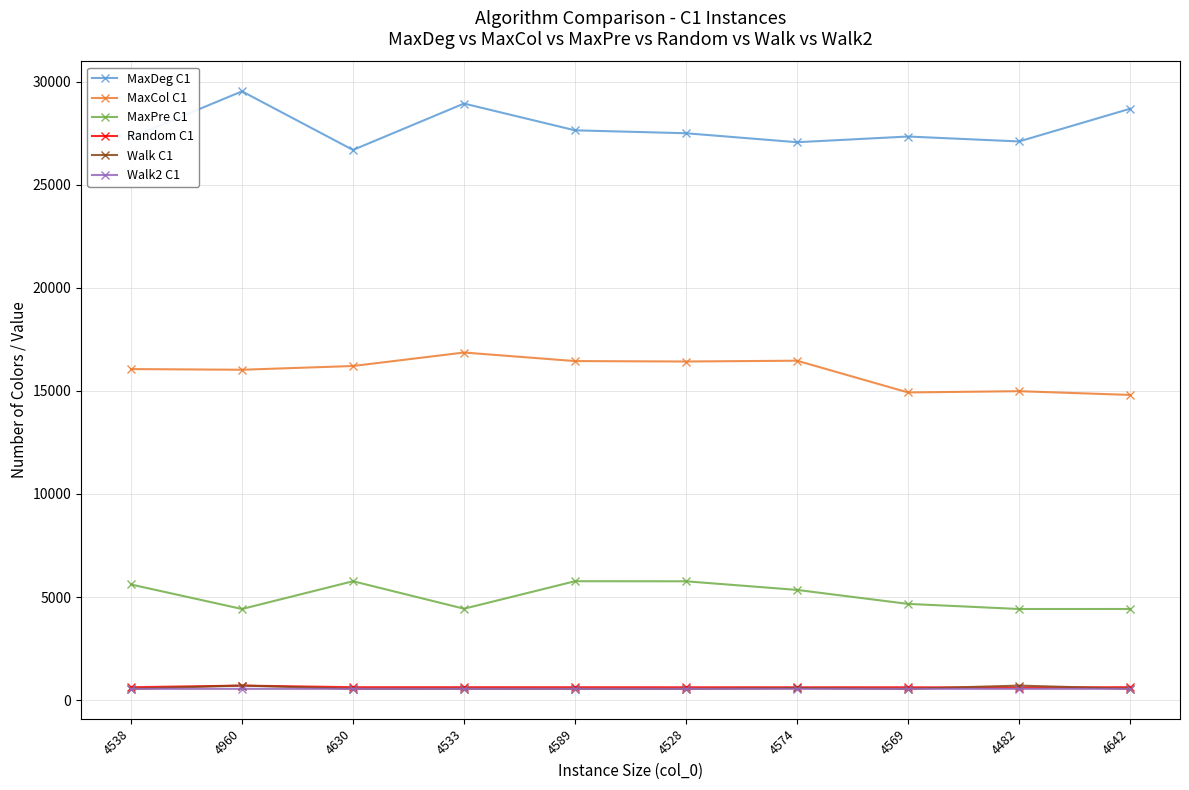

True or false: Walk2 C1 has a value of 546 at 4482.

True